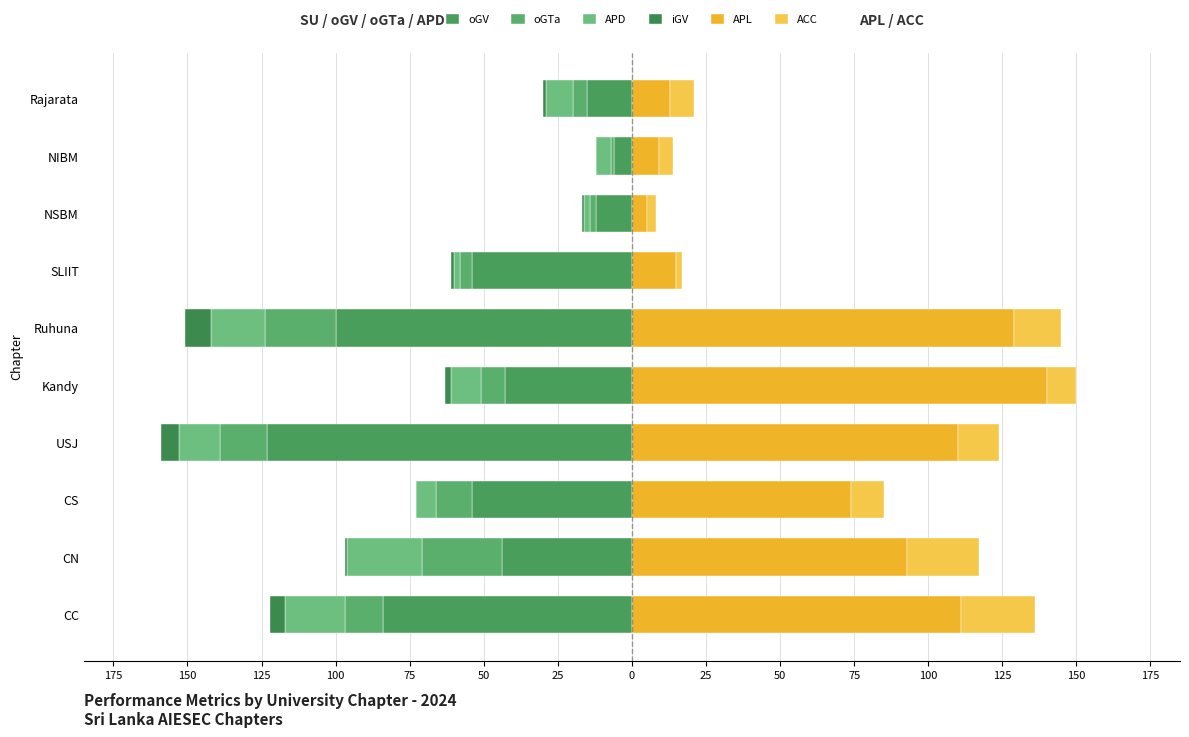

How many values in the APD series are below -9?

5